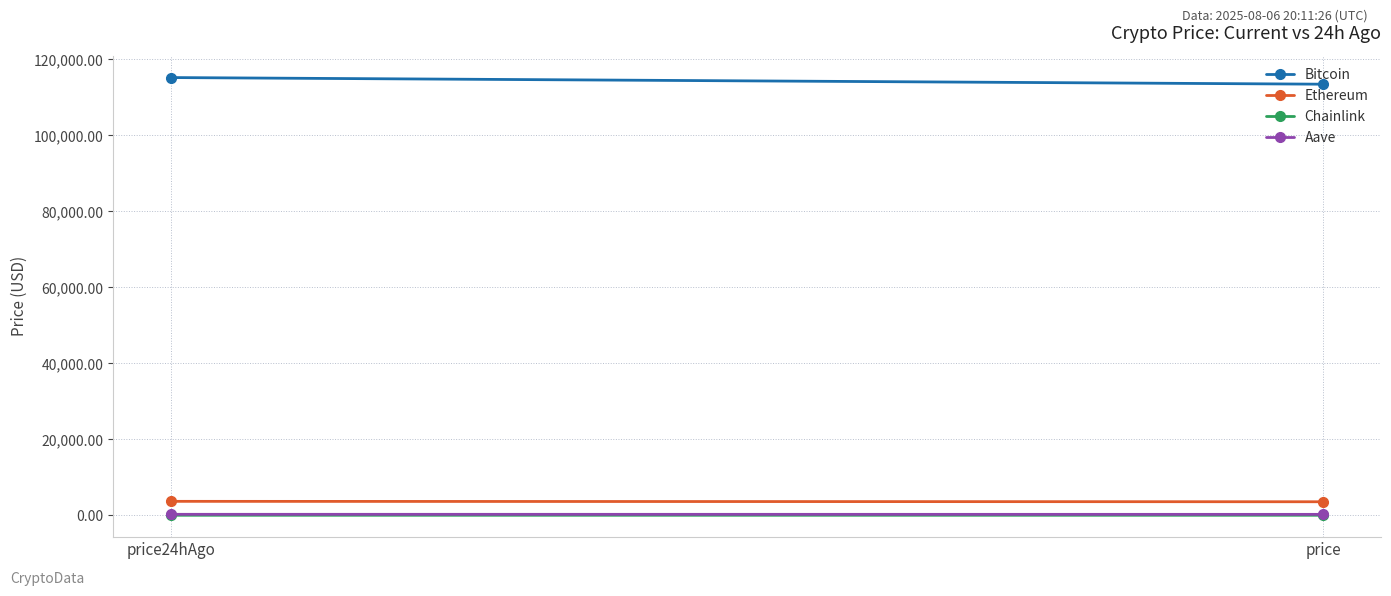

At price, list the series in order from largest to smallest.

Bitcoin, Ethereum, Aave, Chainlink